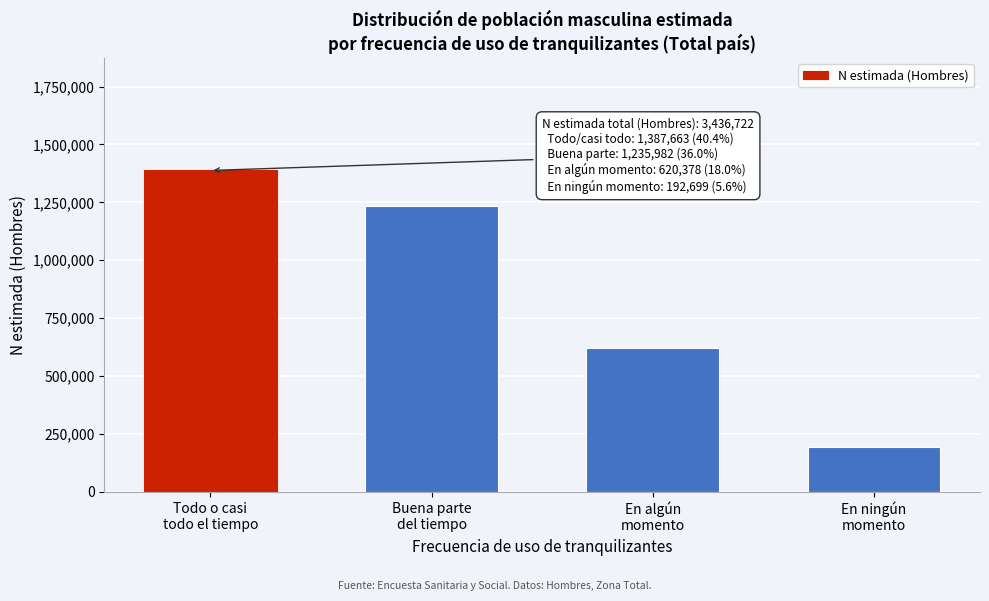

Reading left to right, list all the values displayed in this chart.

1387663	1235982	620378	192699